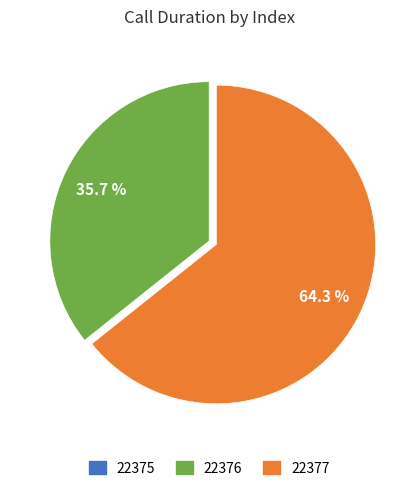

Which category has the biggest portion of the pie?

22377